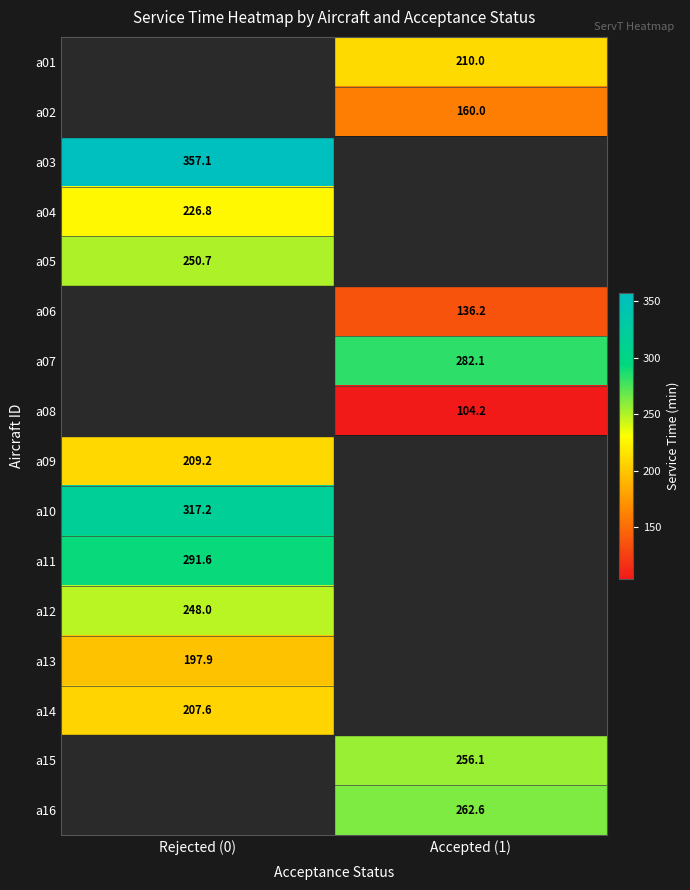

What is the greatest value displayed?

357.1